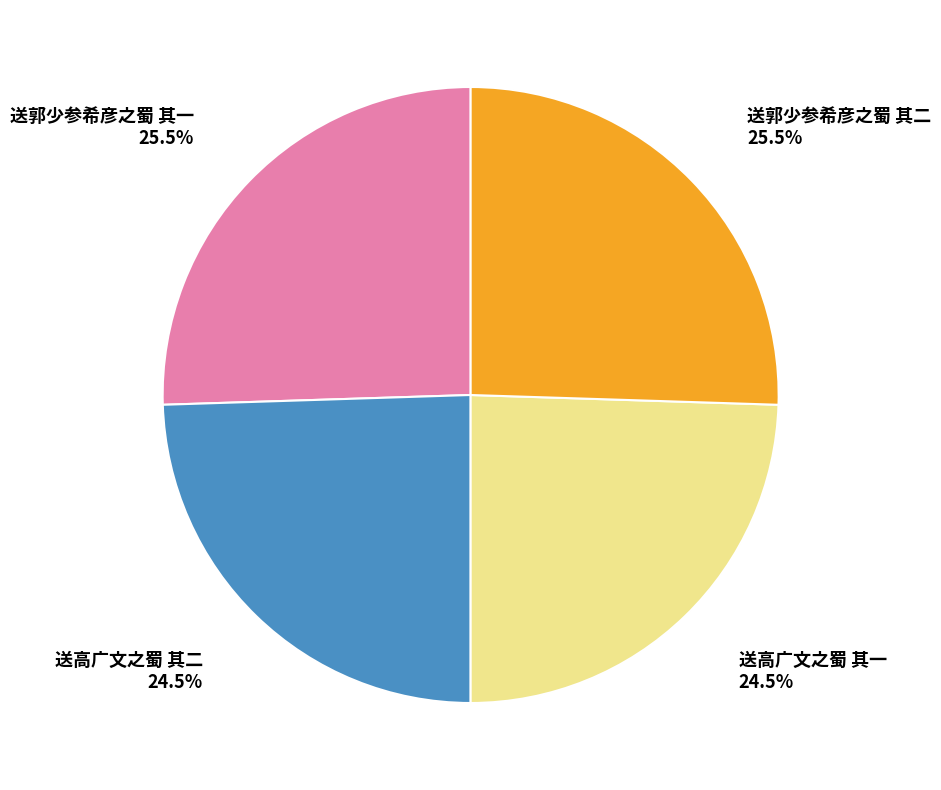

To the nearest percent, what is the average slice percentage?

25%